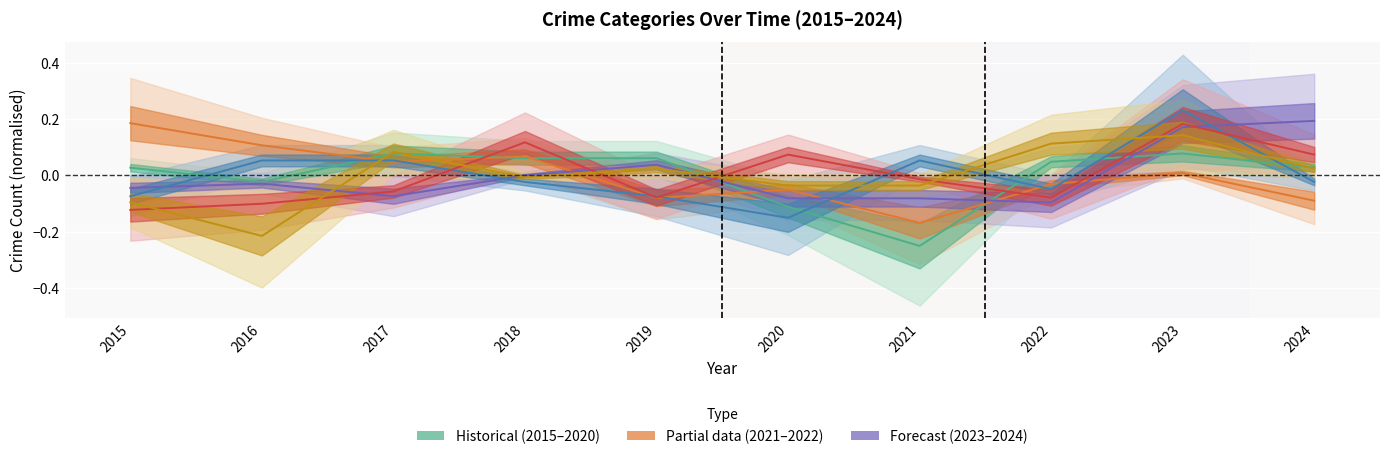

Which series has the widest spread of values?

Robbery